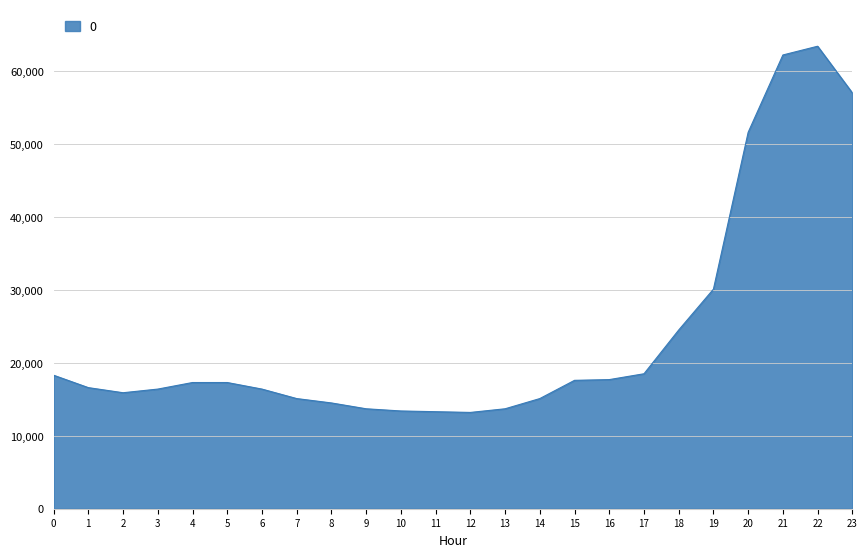

What is the smallest value displayed?

13200